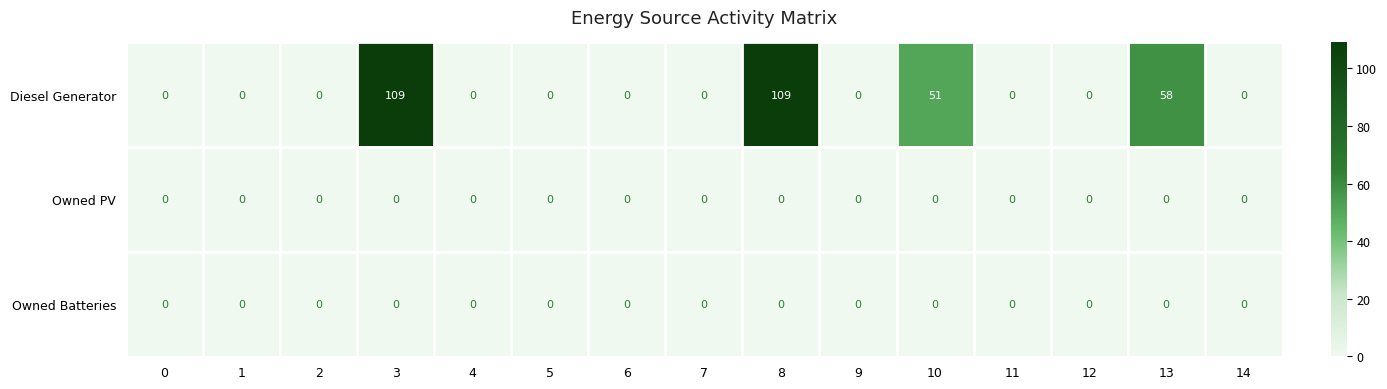

Is it true that Diesel Generator equals 60 at 11?

False